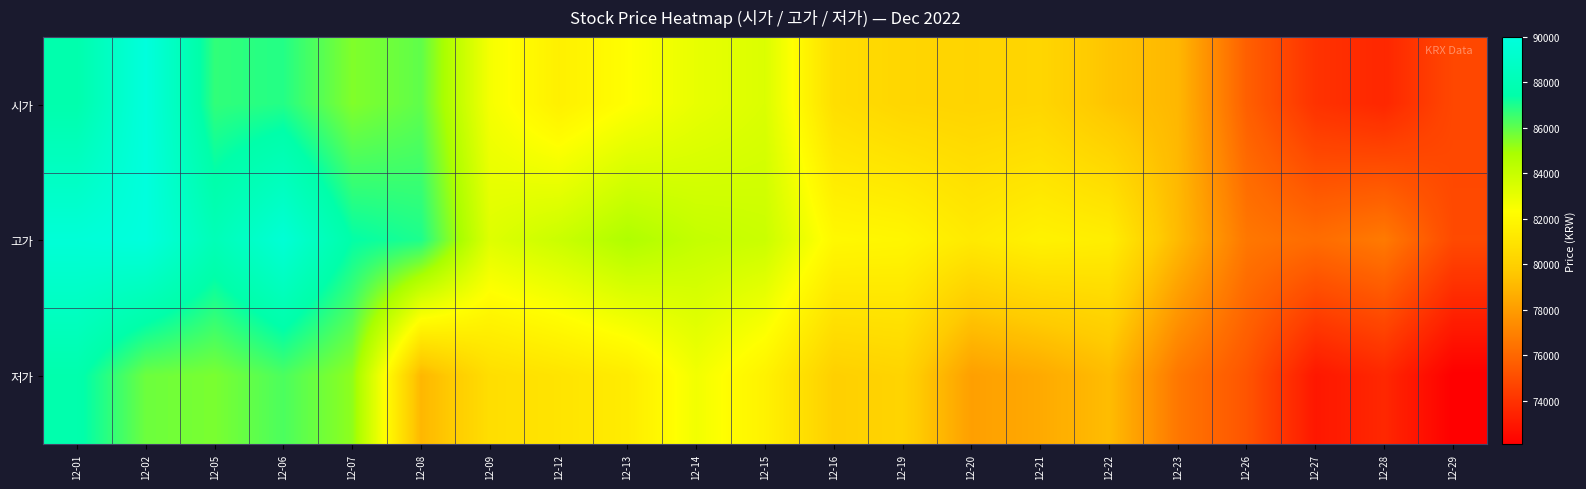

At which category is the sum across all series the highest?

12-02